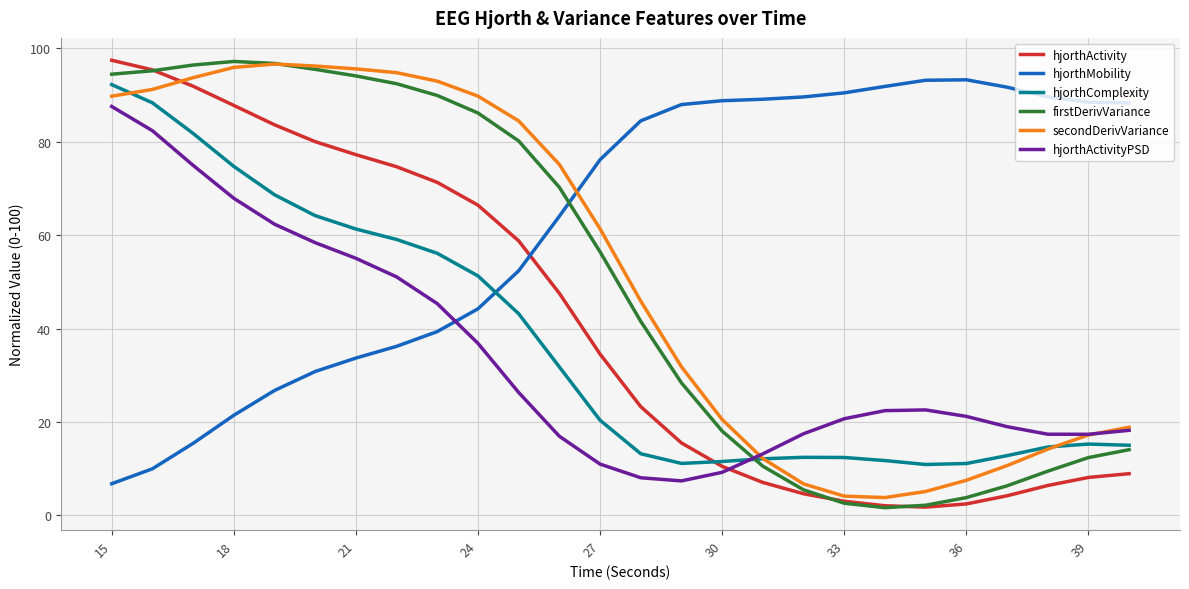

How many lines are shown in the chart?

6